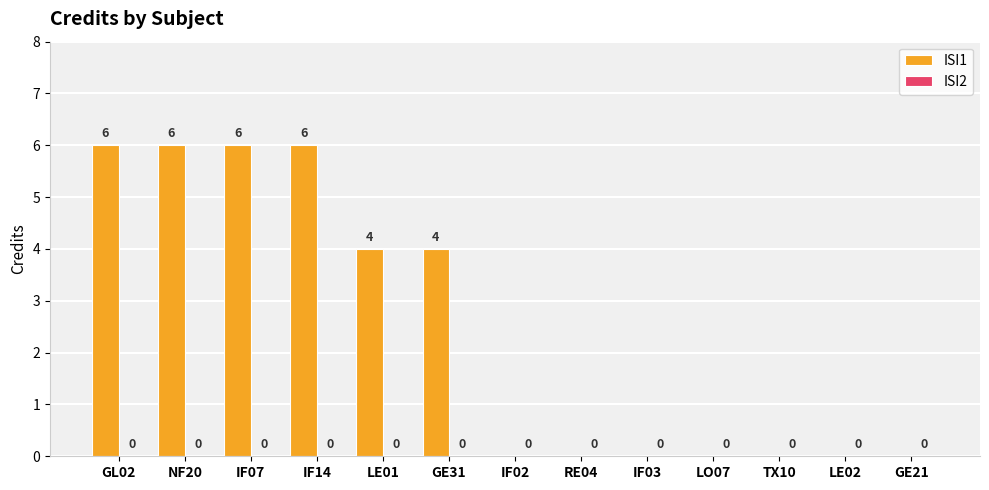

Are the bars horizontal?

No